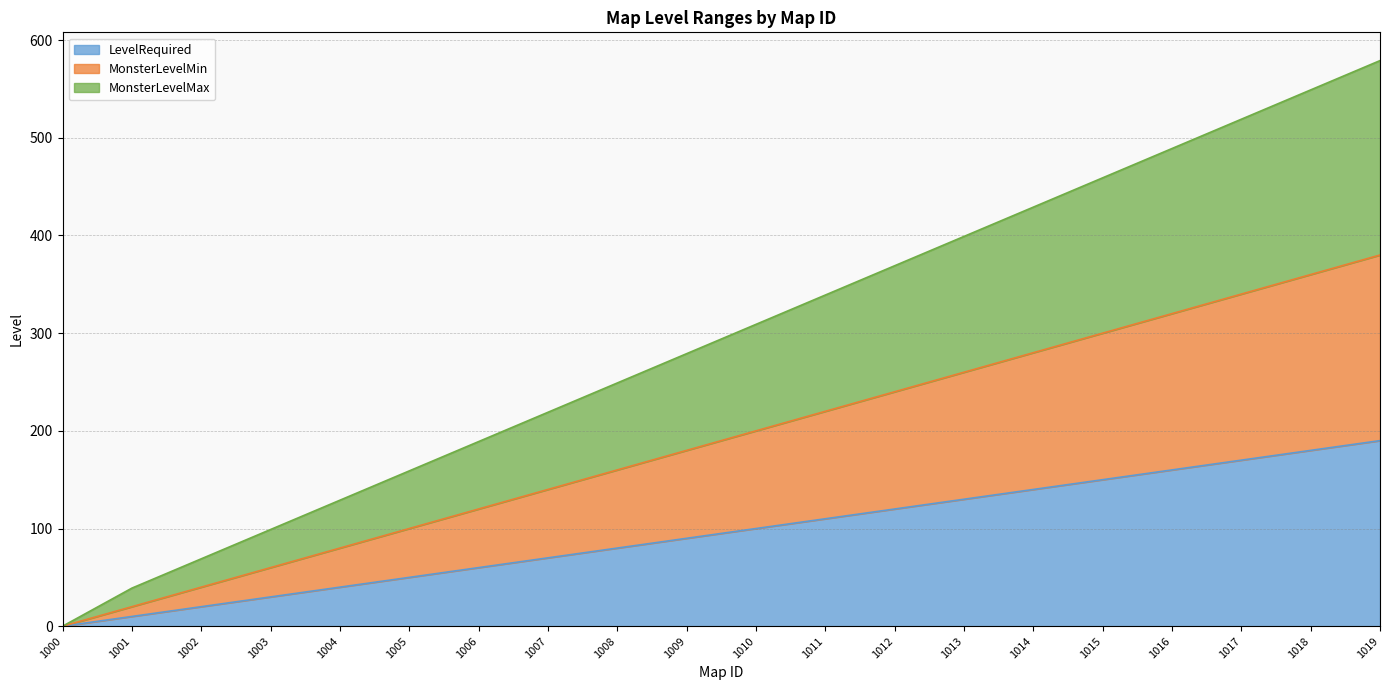

What is the greatest value displayed?

579